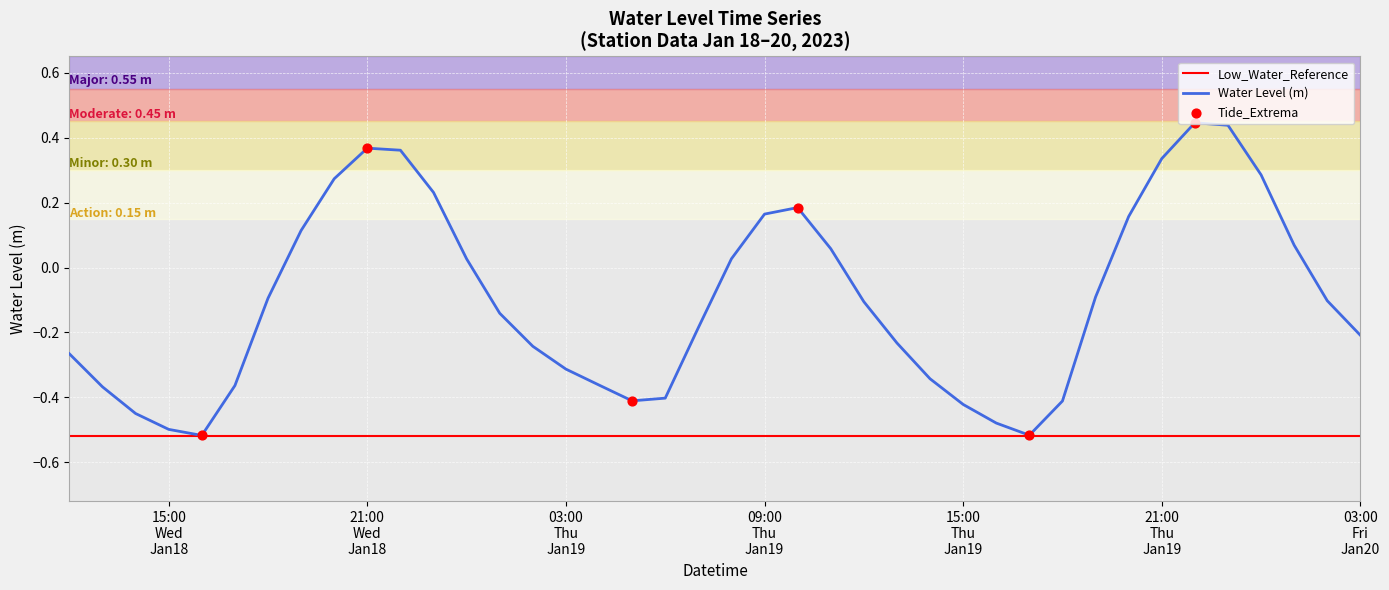

What is the change in value from 2023-01-18 23:00:00 to 2023-01-19 13:00:00?

-0.5